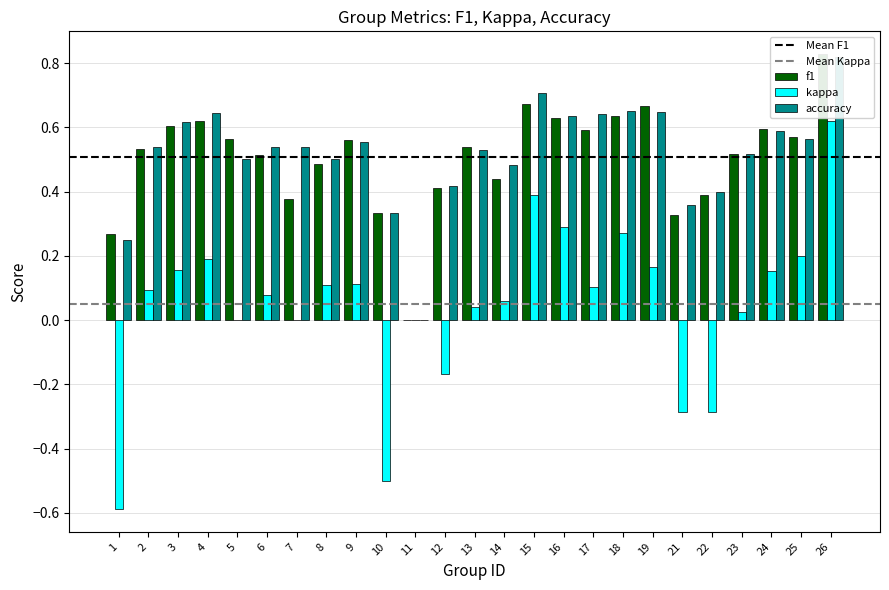

What is the maximum value for f1?

0.8